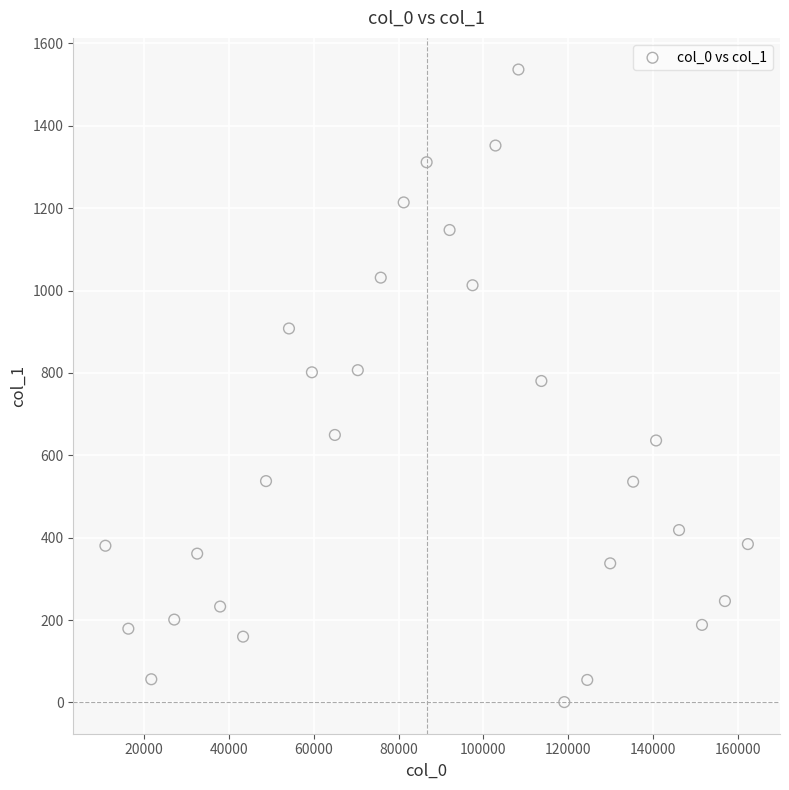

What is the range of Y values (max minus min)?

1536.1